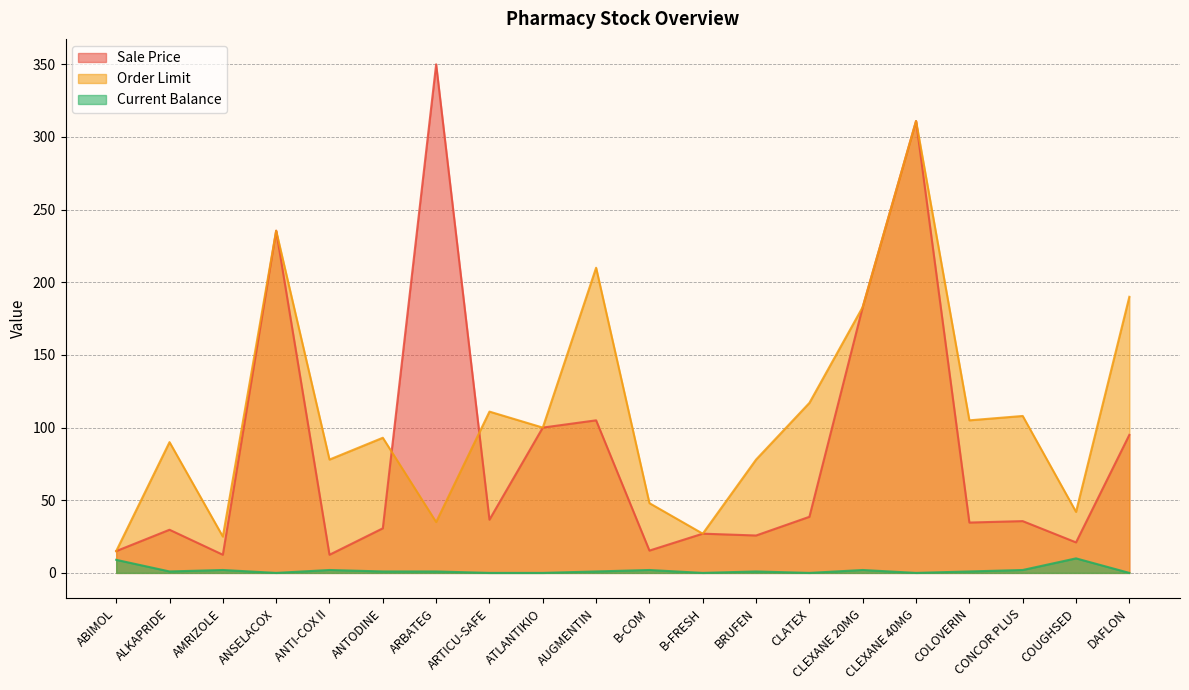

What is the difference between the maximum and second lowest values in the Sale Price series?

337.5